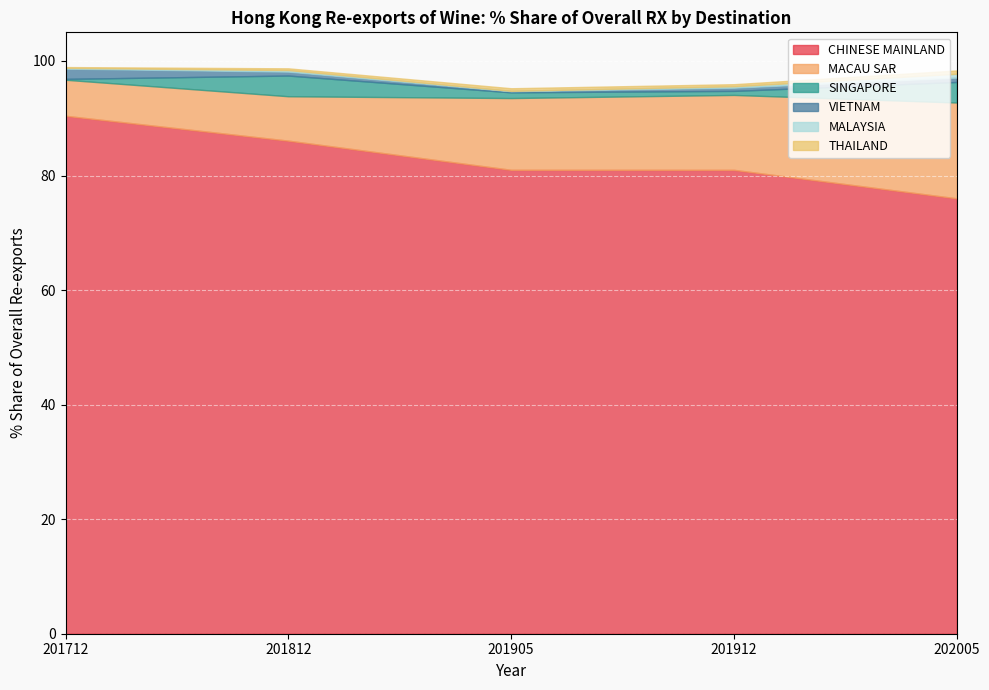

What is the value of the MALAYSIA point at the 2nd from the left?

0.3